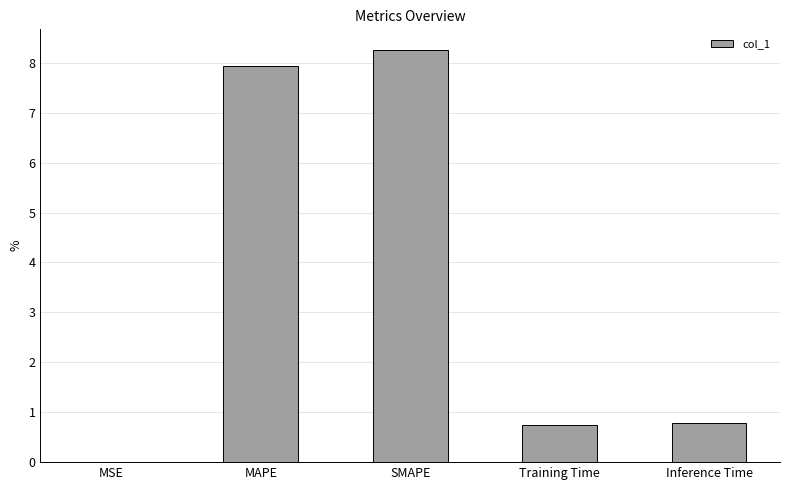

At which category does the chart reach its peak across all series?

SMAPE